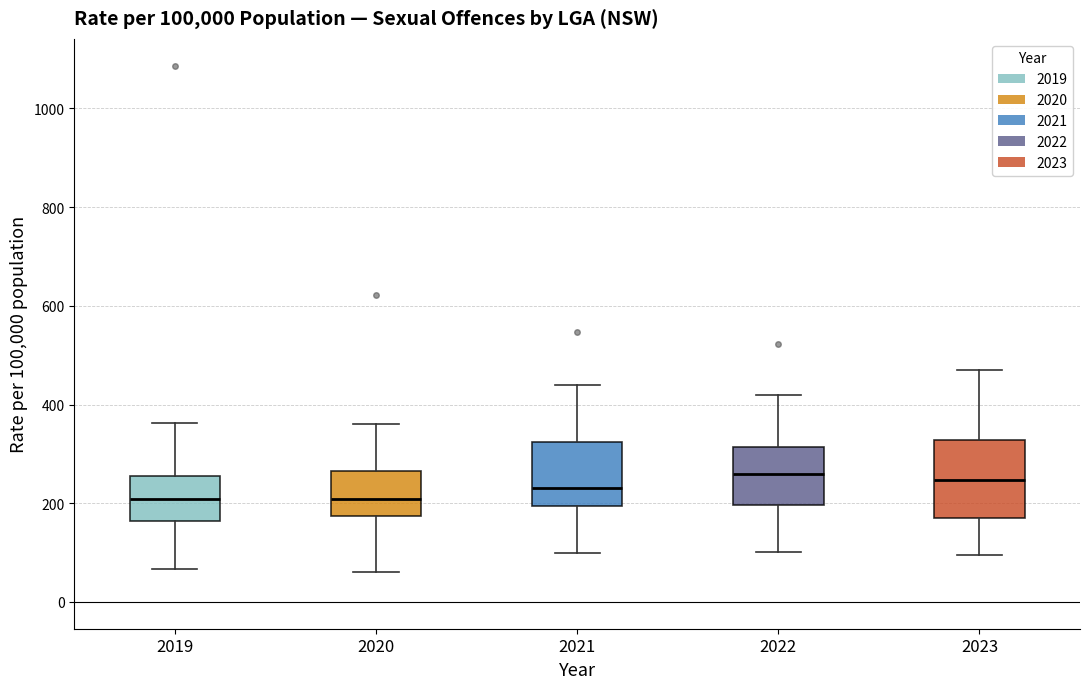

Which box is the tallest, from its lower edge to its upper edge?

2023